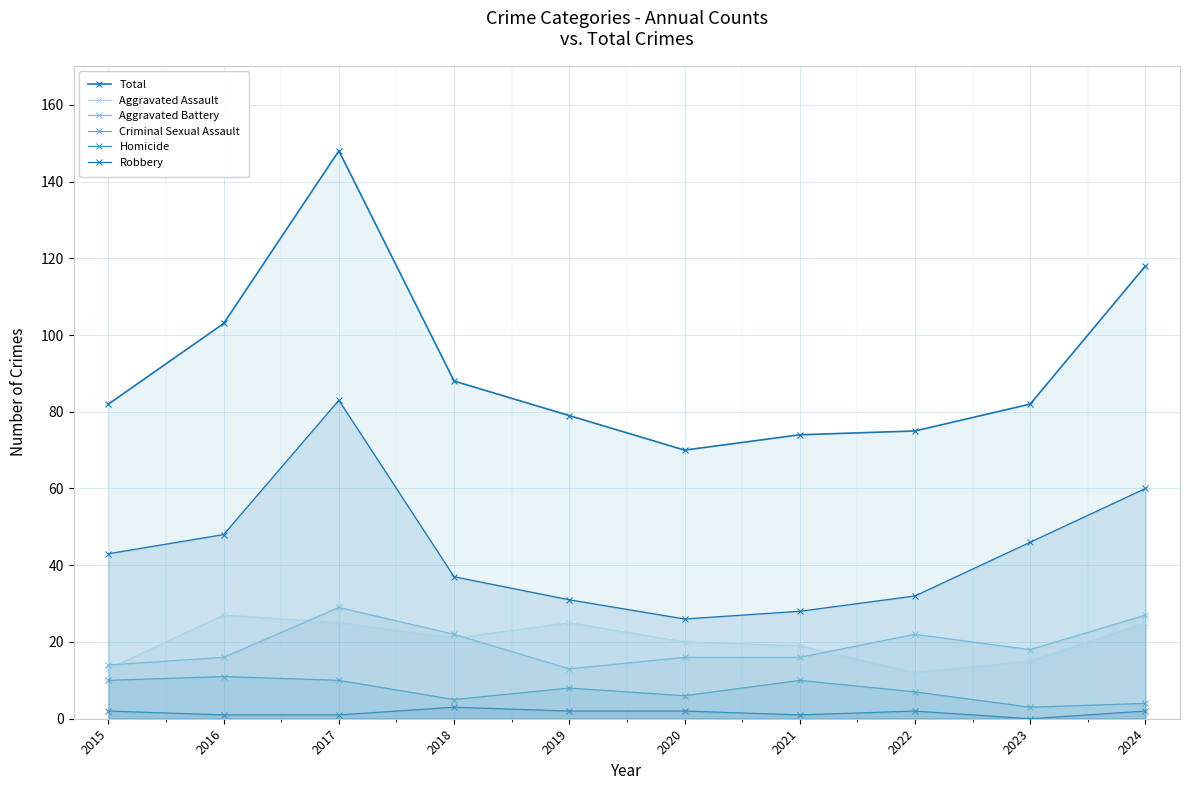

At which category does Homicide reach its first local peak?

2018